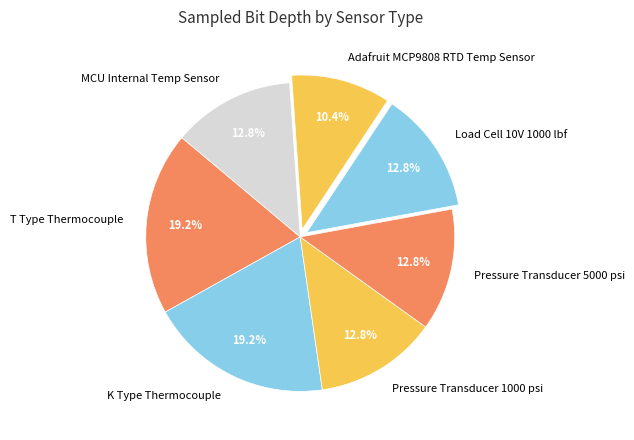

Which category has the smallest portion of the pie?

Adafruit MCP9808 RTD Temp Sensor